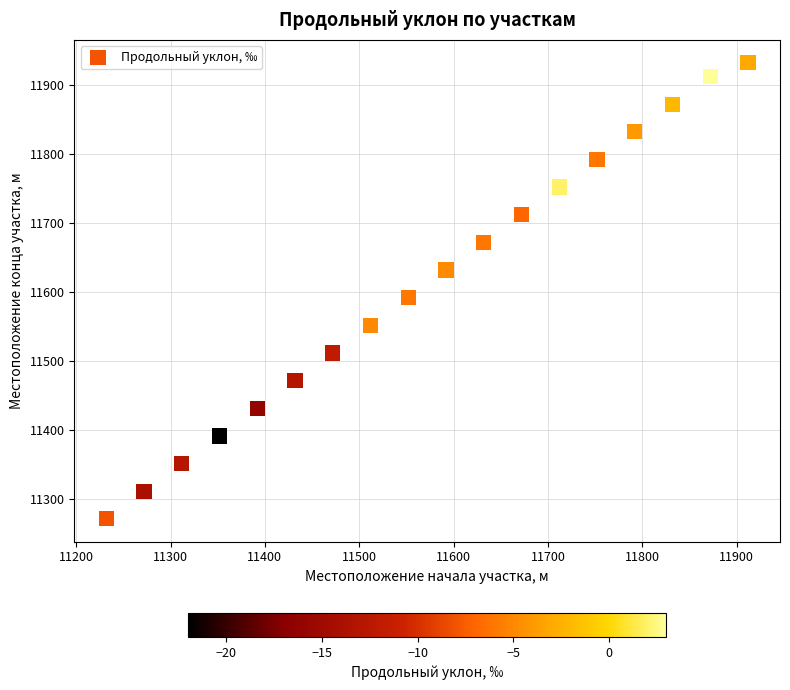

What Y value in the scatter plot is closest to 11602?

11592